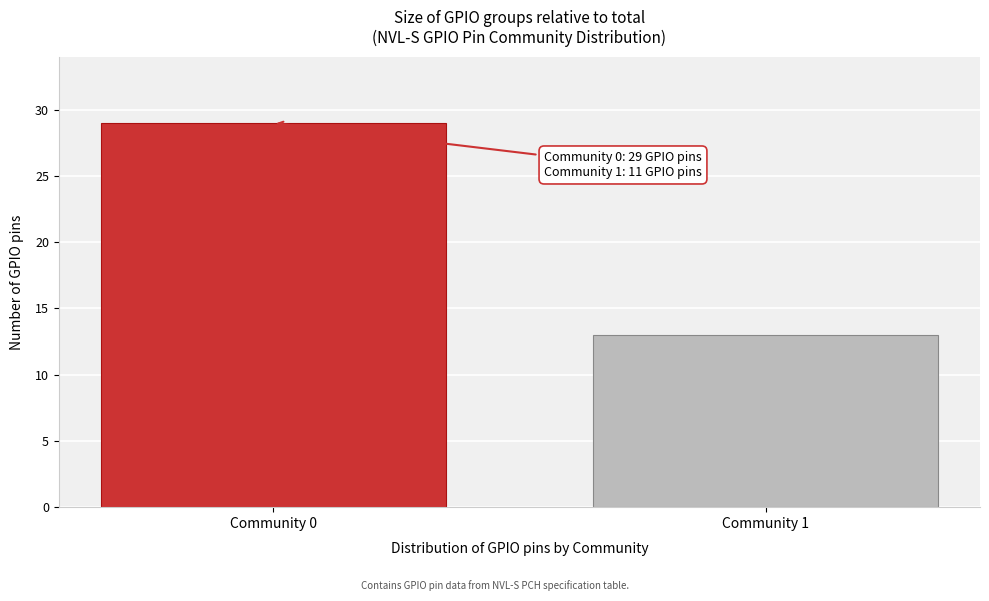

Reading left to right, list all the values displayed in this chart.

29	13